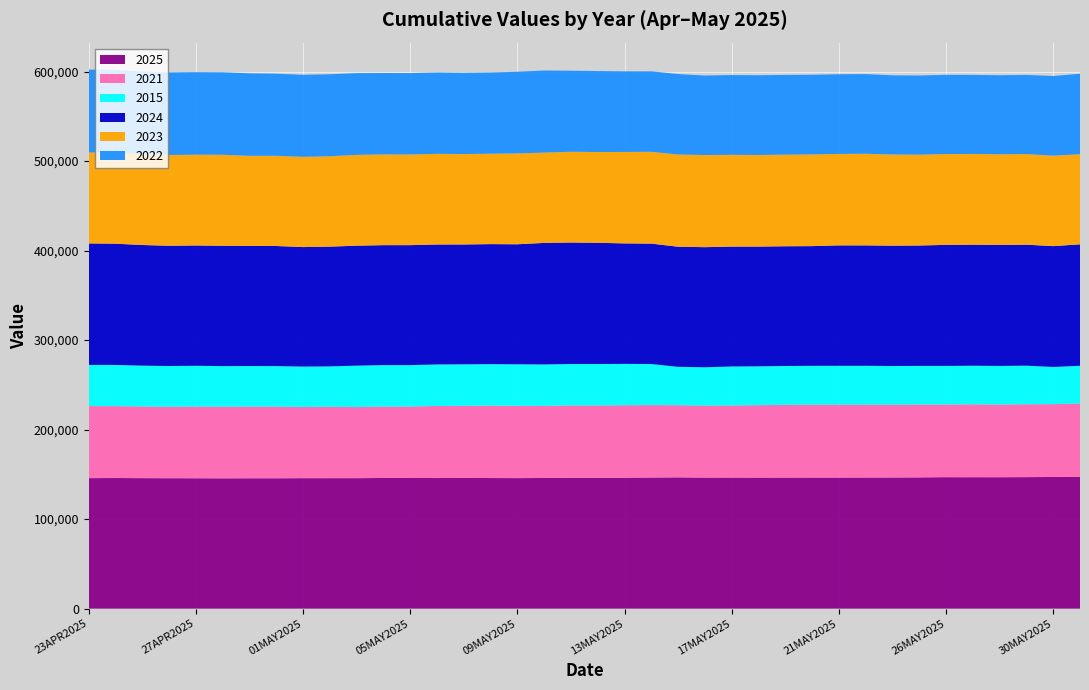

Reading left to right, transcribe all the data shown in this chart.

2025: 23APR2025=145793	24APR2025=145919	25APR2025=145777	26APR2025=145703	27APR2025=145652	28APR2025=145547	29APR2025=145633	30APR2025=145637	01MAY2025=145756	02MAY2025=145756	03MAY2025=145768	04MAY2025=145953	05MAY2025=145953	06MAY2025=145908	07MAY2025=145966	08MAY2025=145901	09MAY2025=145801	10MAY2025=145980	11MAY2025=146112	12MAY2025=146112	13MAY2025=146235	14MAY2025=146483	15MAY2025=146653	16MAY2025=146389	17MAY2025=146439	18MAY2025=146343	19MAY2025=146408	20MAY2025=146424	21MAY2025=146432	22MAY2025=146441	23MAY2025=146505	24MAY2025=146633	26MAY2025=146862	27MAY2025=146811	28MAY2025=146835	29MAY2025=146918	30MAY2025=147080	31MAY2025=147388
2021: 23APR2025=80467	24APR2025=80327	25APR2025=80055	26APR2025=79790	27APR2025=80104	28APR2025=80003	29APR2025=80129	30APR2025=80037	01MAY2025=79499	02MAY2025=79702	03MAY2025=79396	04MAY2025=79791	05MAY2025=79810	06MAY2025=80531	07MAY2025=80620	08MAY2025=80864	09MAY2025=80764	10MAY2025=80501	11MAY2025=80838	12MAY2025=80838	13MAY2025=80983	14MAY2025=80898	15MAY2025=80607	16MAY2025=80386	17MAY2025=80513	18MAY2025=80945	19MAY2025=81239	20MAY2025=81416	21MAY2025=81439	22MAY2025=81441	23MAY2025=81384	24MAY2025=81372	26MAY2025=81147	27MAY2025=81417	28MAY2025=81149	29MAY2025=81371	30MAY2025=81341	31MAY2025=81824
2015: 23APR2025=46013	24APR2025=45995	25APR2025=45652	26APR2025=45556	27APR2025=45556	28APR2025=45386	29APR2025=45267	30APR2025=45267	01MAY2025=45163	02MAY2025=45163	03MAY2025=46305	04MAY2025=46305	05MAY2025=46305	06MAY2025=46354	07MAY2025=46354	08MAY2025=46354	09MAY2025=46414	10MAY2025=46331	11MAY2025=46331	12MAY2025=46331	13MAY2025=46206	14MAY2025=45893	15MAY2025=42860	16MAY2025=42860	17MAY2025=43566	18MAY2025=43423	19MAY2025=43423	20MAY2025=43423	21MAY2025=43423	22MAY2025=43425	23MAY2025=43162	24MAY2025=43162	26MAY2025=43162	27MAY2025=43162	28MAY2025=43162	29MAY2025=43162	30MAY2025=41579	31MAY2025=42061
2024: 23APR2025=135739	24APR2025=135455	25APR2025=134745	26APR2025=134348	27APR2025=134419	28APR2025=134419	29APR2025=134190	30APR2025=134190	01MAY2025=133518	02MAY2025=133791	03MAY2025=134021	04MAY2025=134021	05MAY2025=134021	06MAY2025=134008	07MAY2025=133910	08MAY2025=134113	09MAY2025=134090	10MAY2025=135768	11MAY2025=135732	12MAY2025=135405	13MAY2025=134616	14MAY2025=134511	15MAY2025=134195	16MAY2025=134194	17MAY2025=133937	18MAY2025=133779	19MAY2025=133779	20MAY2025=133719	21MAY2025=134532	22MAY2025=134502	23MAY2025=134459	24MAY2025=134507	26MAY2025=135231	27MAY2025=135197	28MAY2025=135177	29MAY2025=135150	30MAY2025=134994	31MAY2025=135721
2023: 23APR2025=101585	24APR2025=101765	25APR2025=101511	26APR2025=101419	27APR2025=101381	28APR2025=101686	29APR2025=100654	30APR2025=100757	01MAY2025=100789	02MAY2025=100972	03MAY2025=101413	04MAY2025=101384	05MAY2025=101279	06MAY2025=101279	07MAY2025=101021	08MAY2025=101021	09MAY2025=101469	10MAY2025=100913	11MAY2025=101403	12MAY2025=101403	13MAY2025=102157	14MAY2025=102566	15MAY2025=103015	16MAY2025=102925	17MAY2025=102551	18MAY2025=102308	19MAY2025=102308	20MAY2025=102444	21MAY2025=102158	22MAY2025=102356	23MAY2025=101833	24MAY2025=101477	26MAY2025=101477	27MAY2025=101377	28MAY2025=101260	29MAY2025=101199	30MAY2025=101030	31MAY2025=100694
2022: 23APR2025=92614	24APR2025=92326	25APR2025=92377	26APR2025=92204	27APR2025=92204	28APR2025=92114	29APR2025=92161	30APR2025=91750	01MAY2025=91655	02MAY2025=91594	03MAY2025=91350	04MAY2025=90950	05MAY2025=90950	06MAY2025=90847	07MAY2025=90742	08MAY2025=90689	09MAY2025=91248	10MAY2025=91688	11MAY2025=90543	12MAY2025=90455	13MAY2025=90028	14MAY2025=89881	15MAY2025=89881	16MAY2025=88815	17MAY2025=89104	18MAY2025=89104	19MAY2025=89104	20MAY2025=89017	21MAY2025=89017	22MAY2025=89017	23MAY2025=88460	24MAY2025=88460	26MAY2025=88460	27MAY2025=88324	28MAY2025=88327	29MAY2025=88427	30MAY2025=89040	31MAY2025=89855